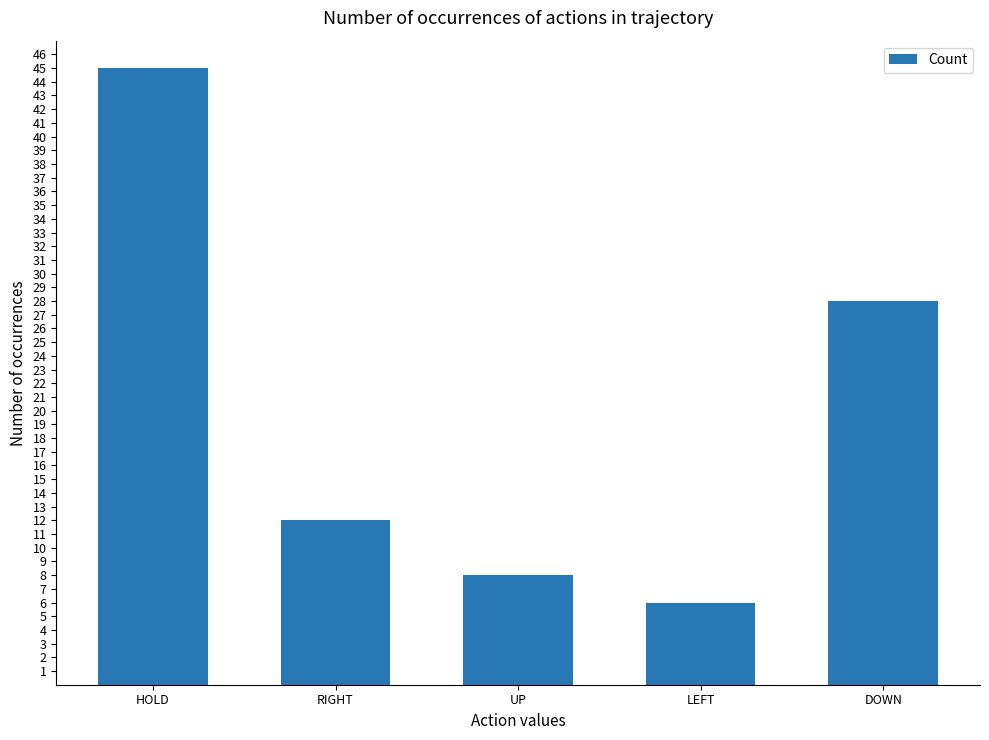

At which label does the data first exceed 12?

HOLD